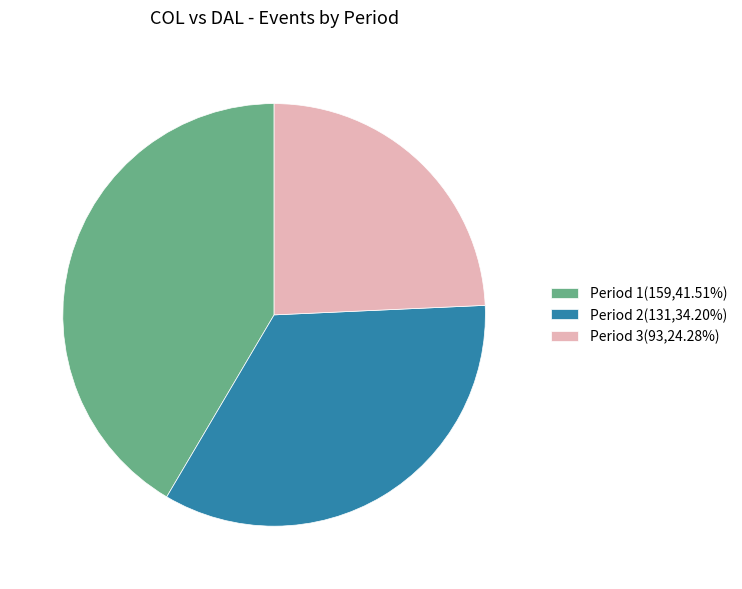

Does Period 3 account for over 50% of the chart?

No